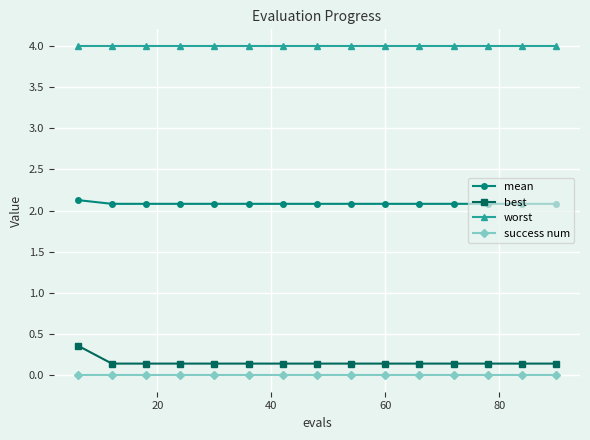

List the series in order of their peak value, lowest first.

success num, best, mean, worst